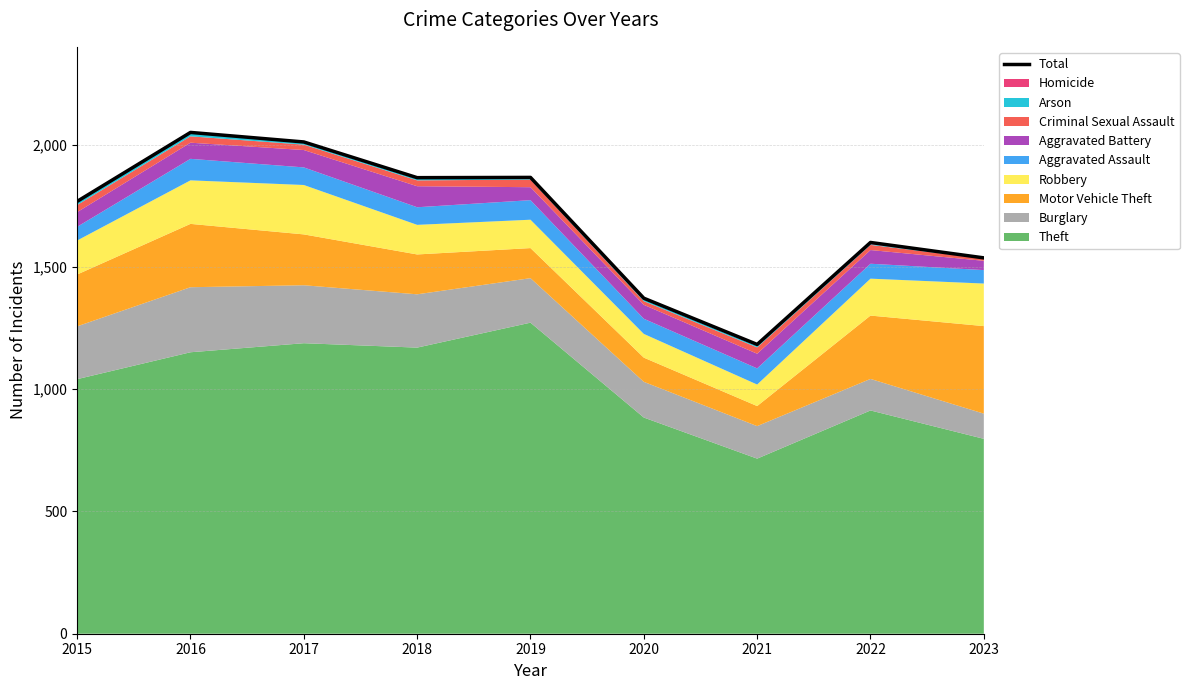

Reading right to left, transcribe all the data shown in this chart.

2023=1537	2022=1600	2021=1183	2020=1372	2019=1866	2018=1865	2017=2011	2016=2050	2015=1768